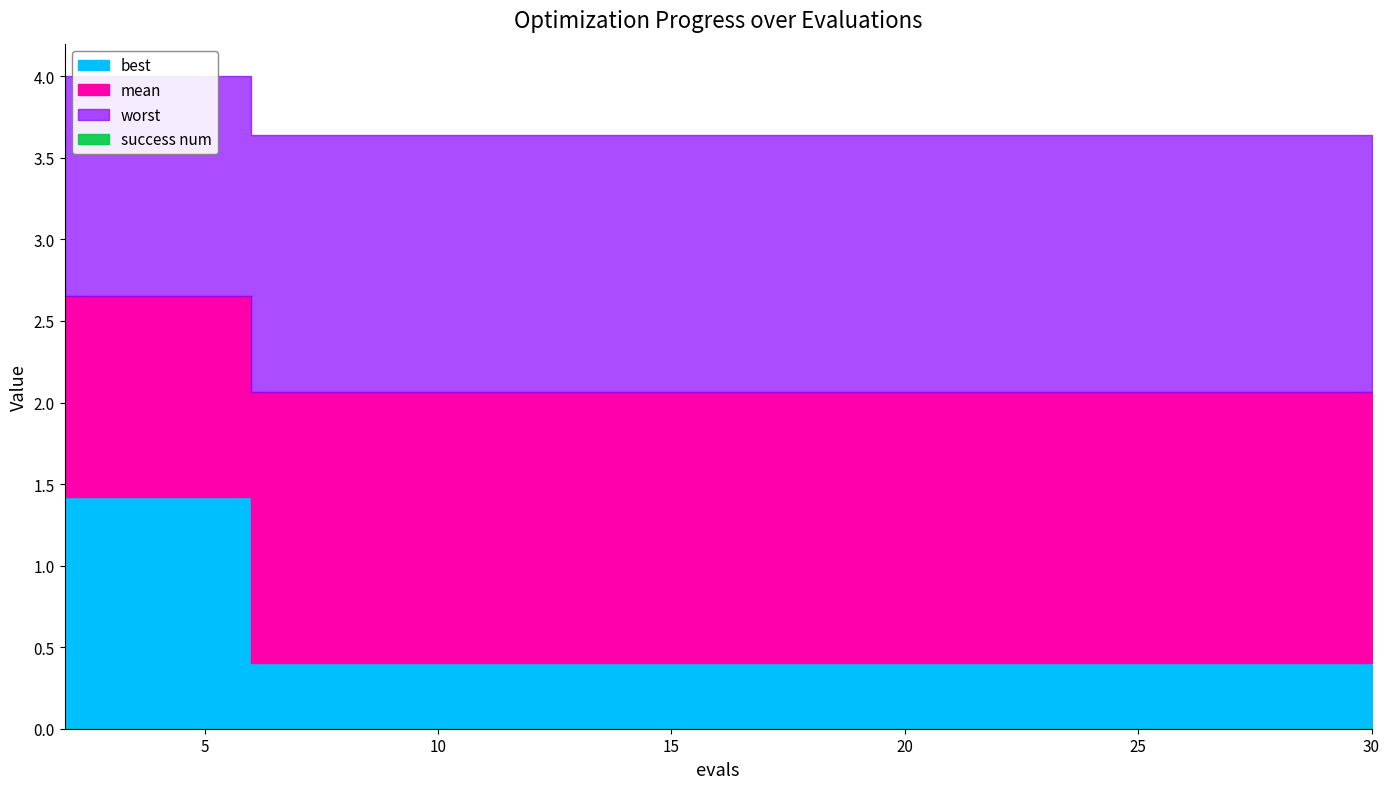

Which has a higher value, 24 or 22?

24